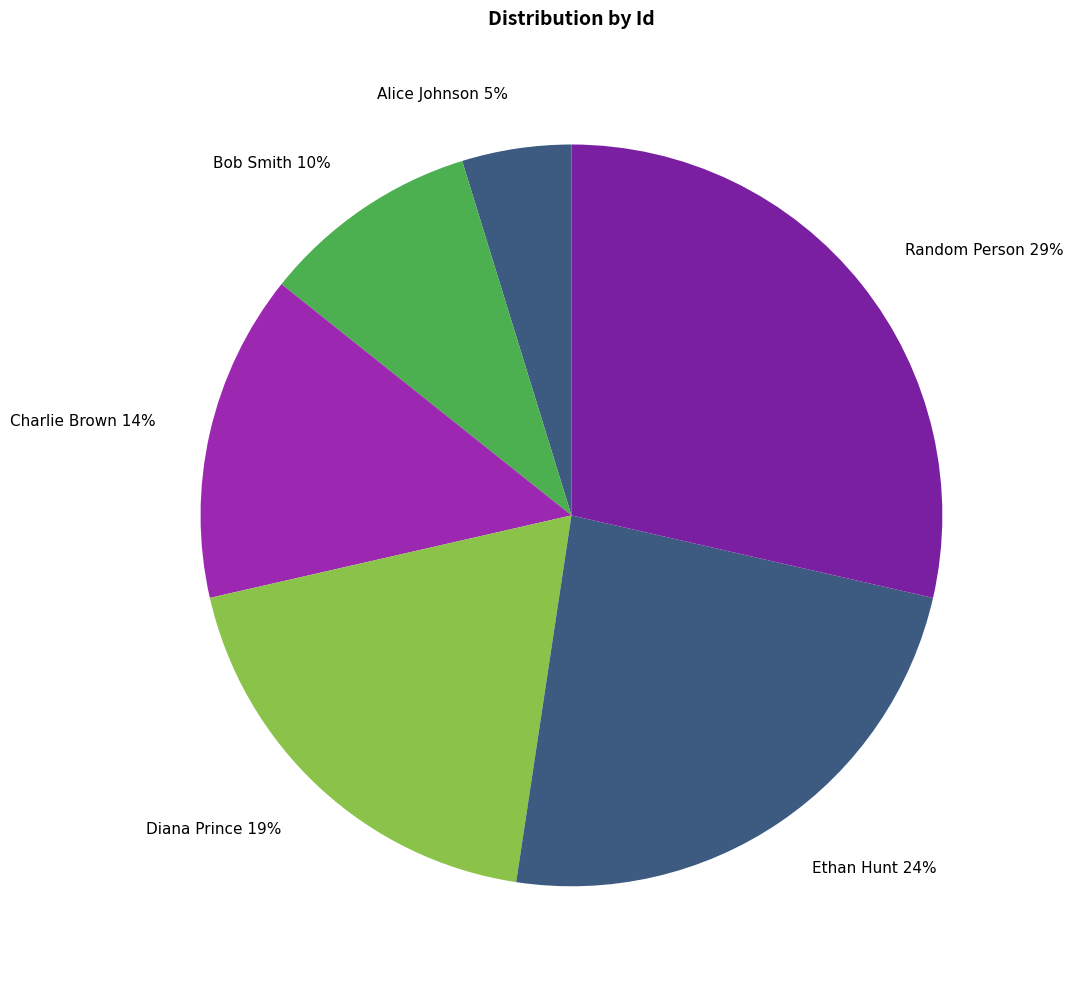

To the nearest percent, what is the difference between the Ethan Hunt and Alice Johnson slice percentages?

19%